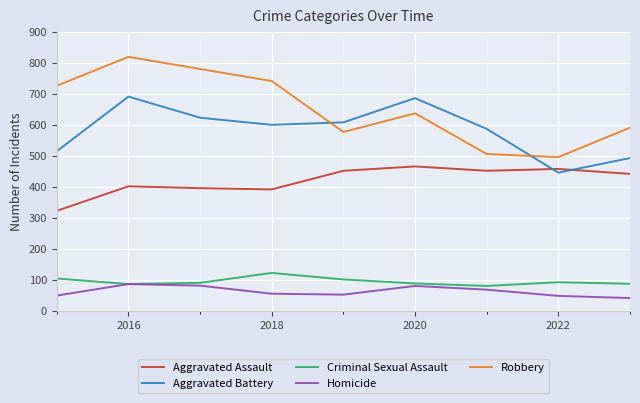

True or false: Aggravated Battery and Homicide cross at least once.

False